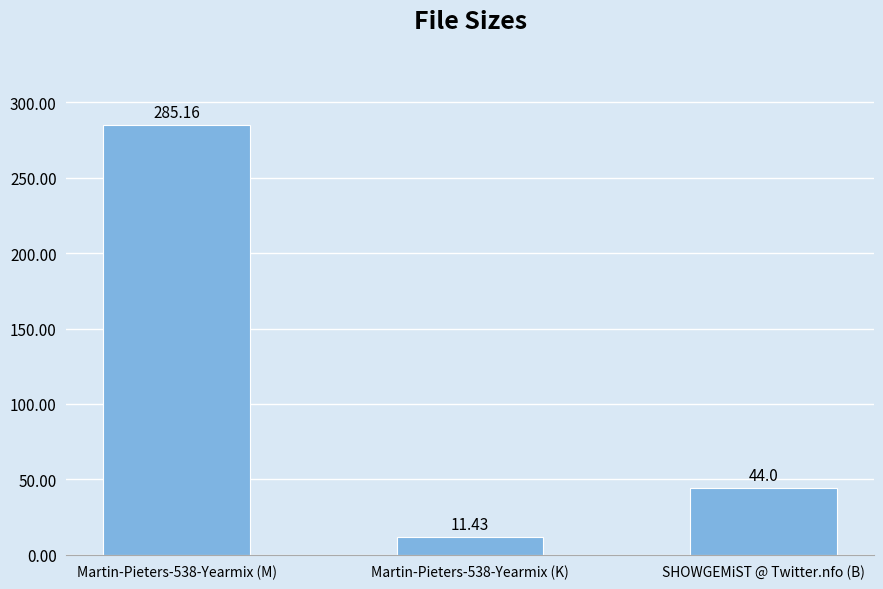

List the labels in order of value, largest first.

Martin-Pieters-538-Yearmix (M), SHOWGEMiST @ Twitter.nfo (B), Martin-Pieters-538-Yearmix (K)